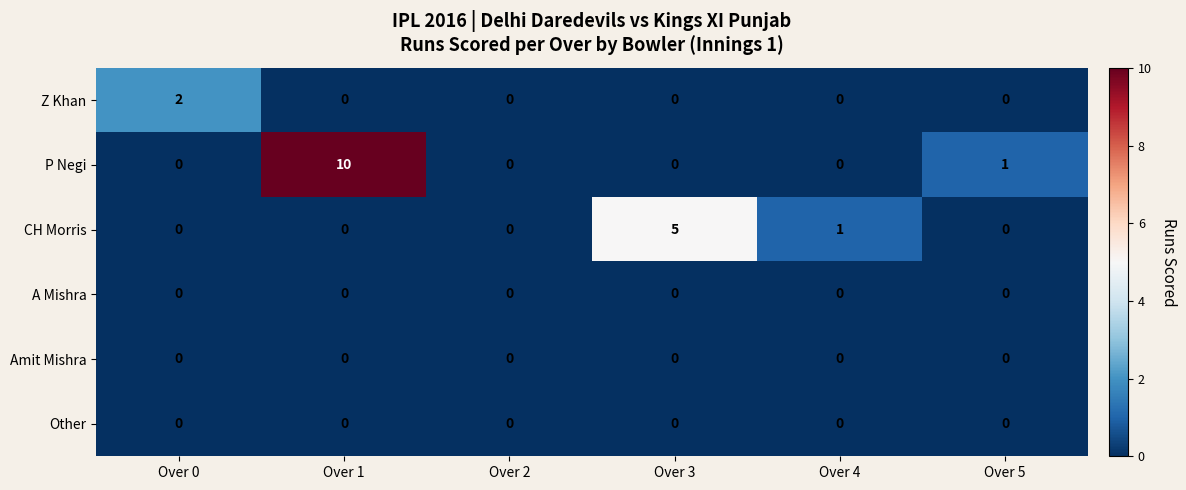

What is the difference between the maximum and minimum values in the P Negi series?

10